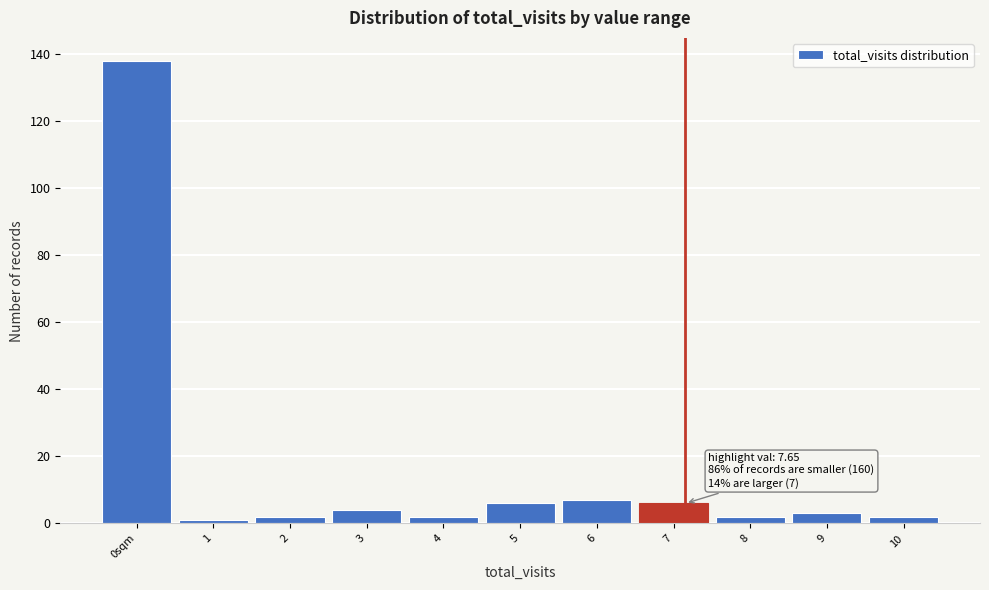

Reading right to left, extract all data points from this chart.

10=2	9=3	8=2	7=6	6=7	5=6	4=2	3=4	2=2	1=1	0sqm=138